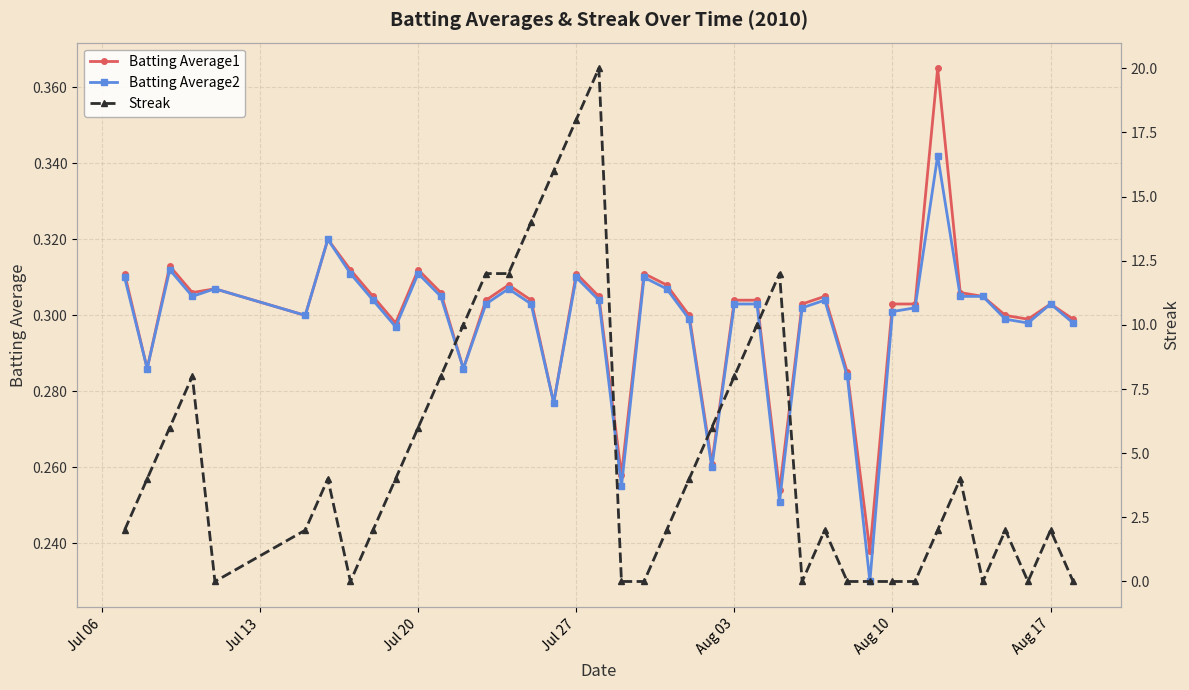

What is the value of the Batting Average2 point at the 4th from the left?

0.3